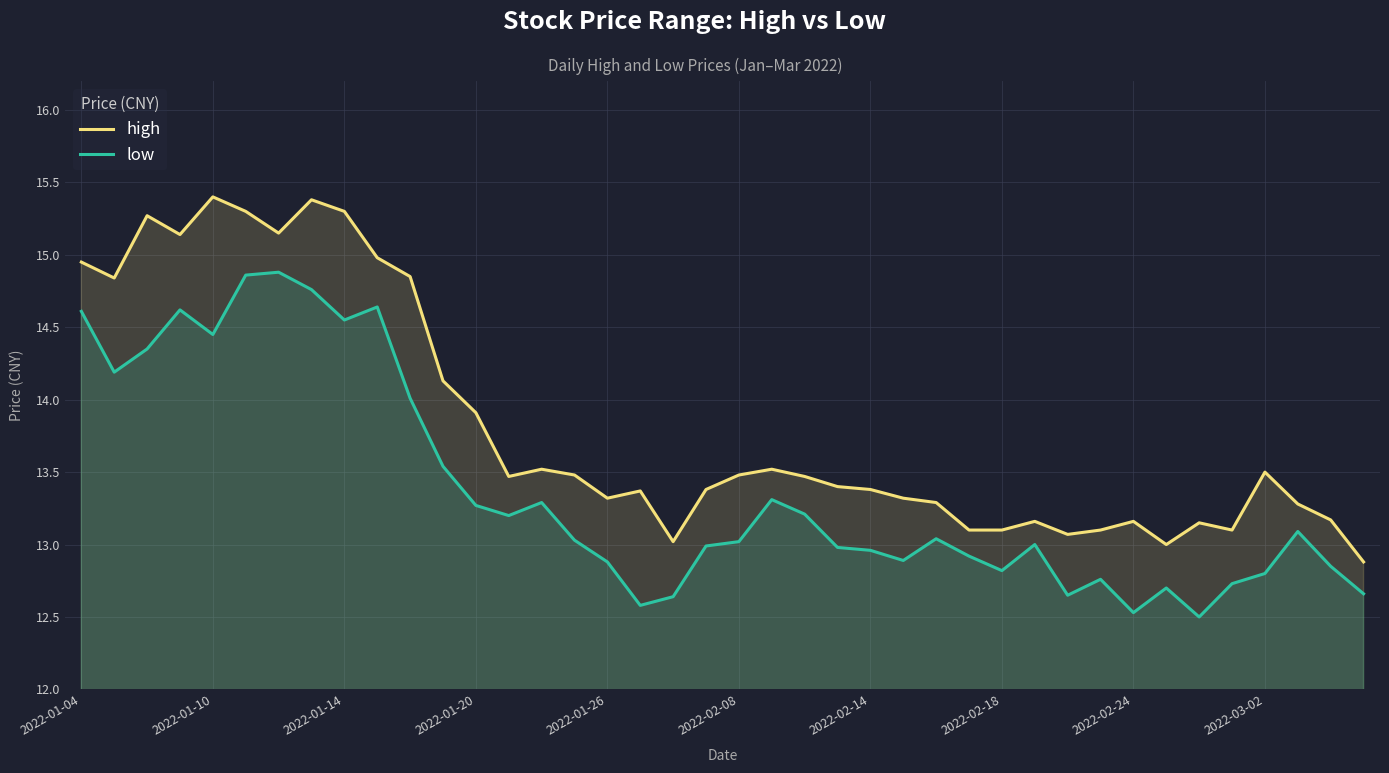

What is the difference between the low values at 26 and 37?

0.1